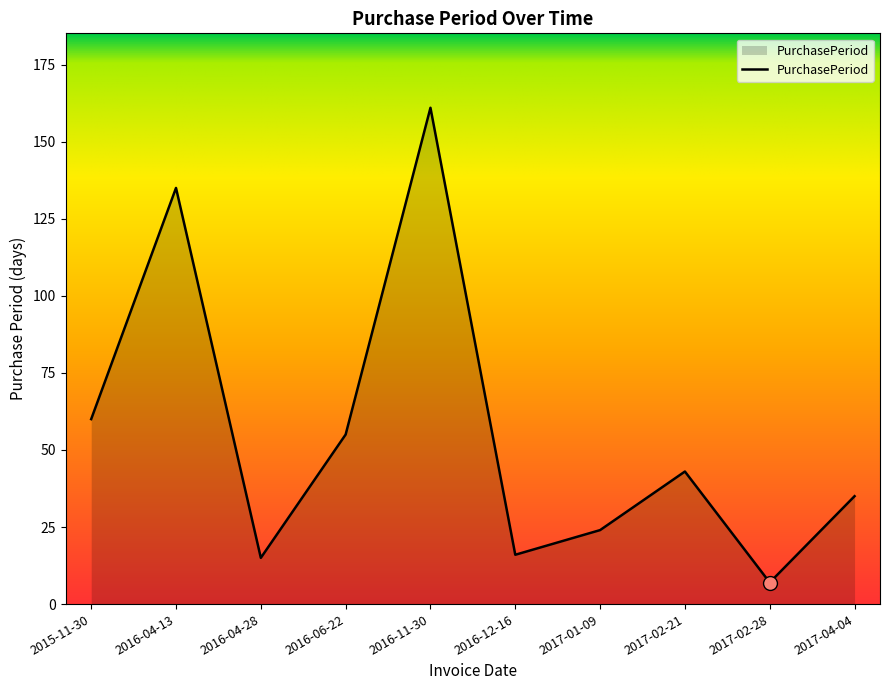

How many lines are shown in the chart?

1